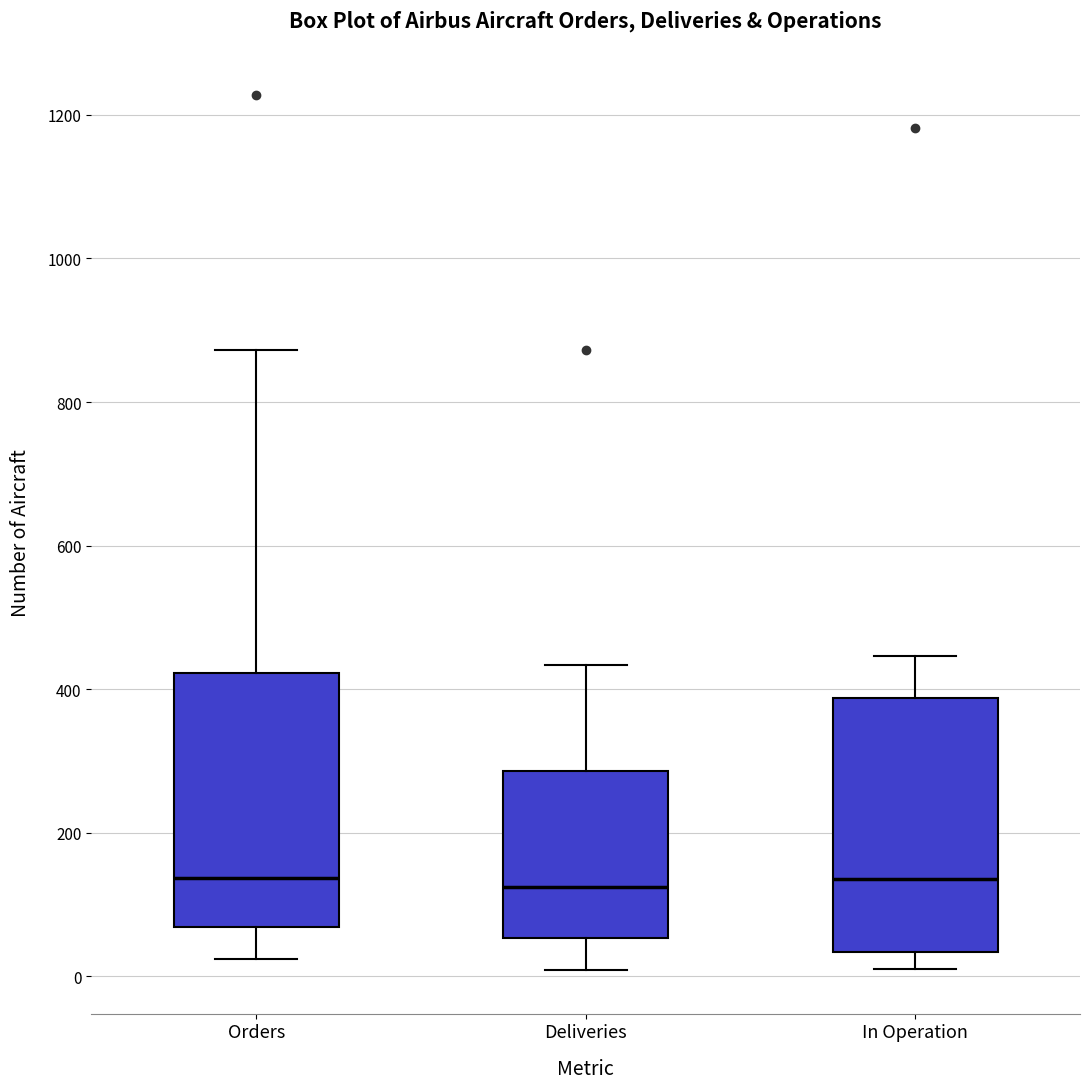

Reading left to right, transcribe this box plot: for each box, give where its median line is, the range the box spans, and where its two whiskers end, as read against the y-axis. The values are not printed on the chart, so give them approximately, as read against the axis.

Orders: median 140, box 60 to 420, whiskers 20 to 880
Deliveries: median 120, box 60 to 280, whiskers 0 to 440
In Operation: median 140, box 40 to 380, whiskers 20 to 440